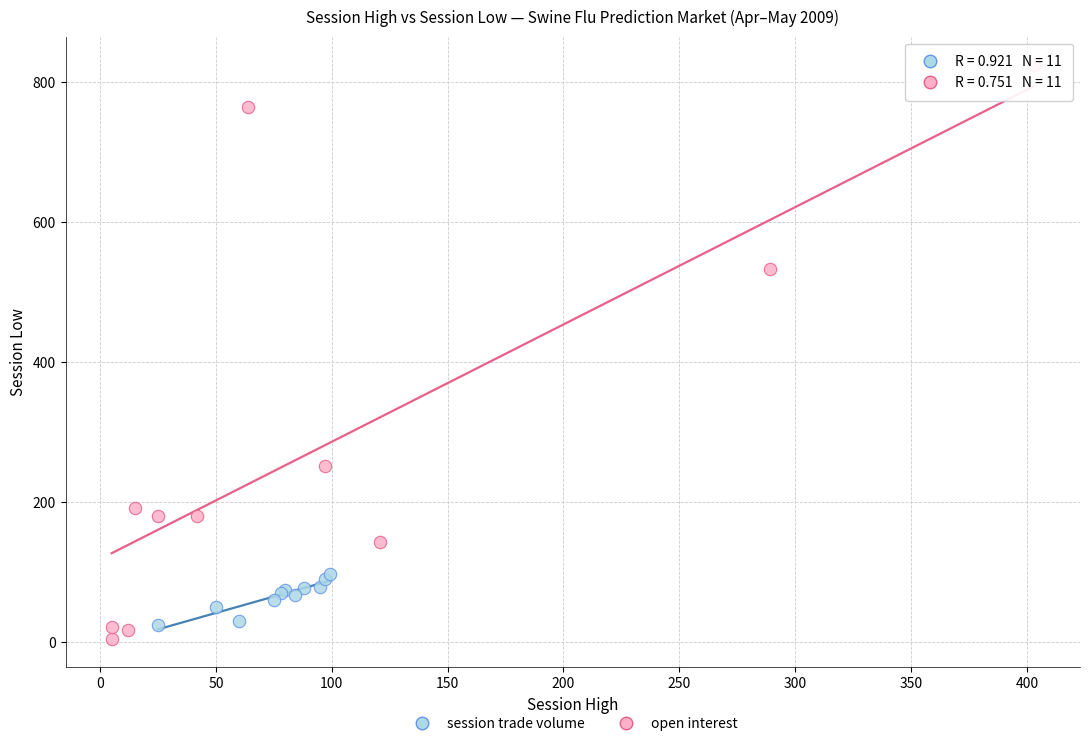

Which series has the largest Y range (max minus min)?

open interest